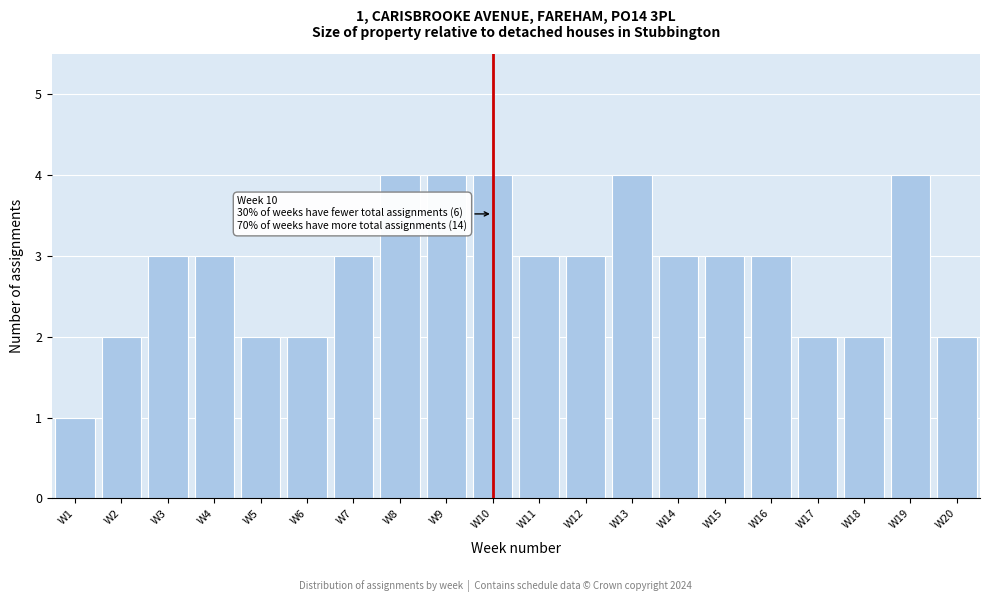

Reading left to right, what are all the values shown in this chart?

W1=1	W2=2	W3=3	W4=3	W5=2	W6=2	W7=3	W8=4	W9=4	W10=4	W11=3	W12=3	W13=4	W14=3	W15=3	W16=3	W17=2	W18=2	W19=4	W20=2